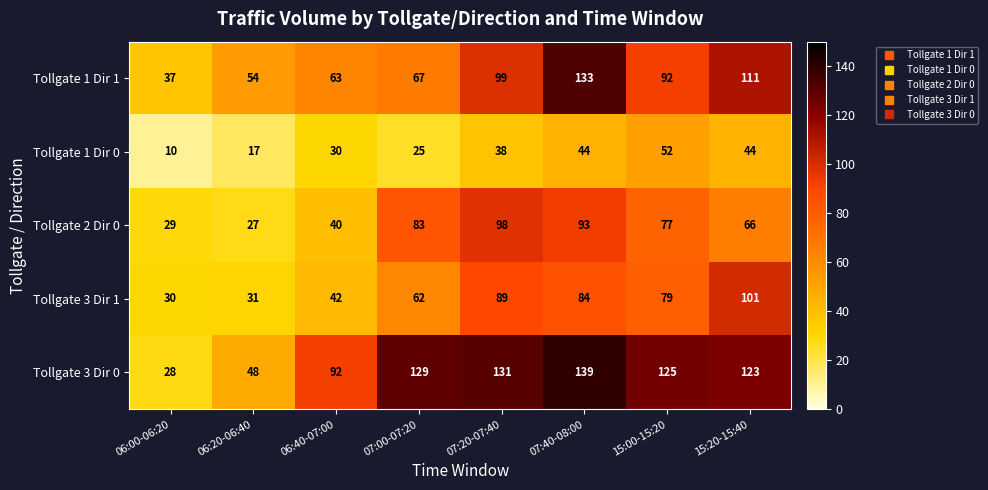

At how many categories does at least one series exceed 31?

8